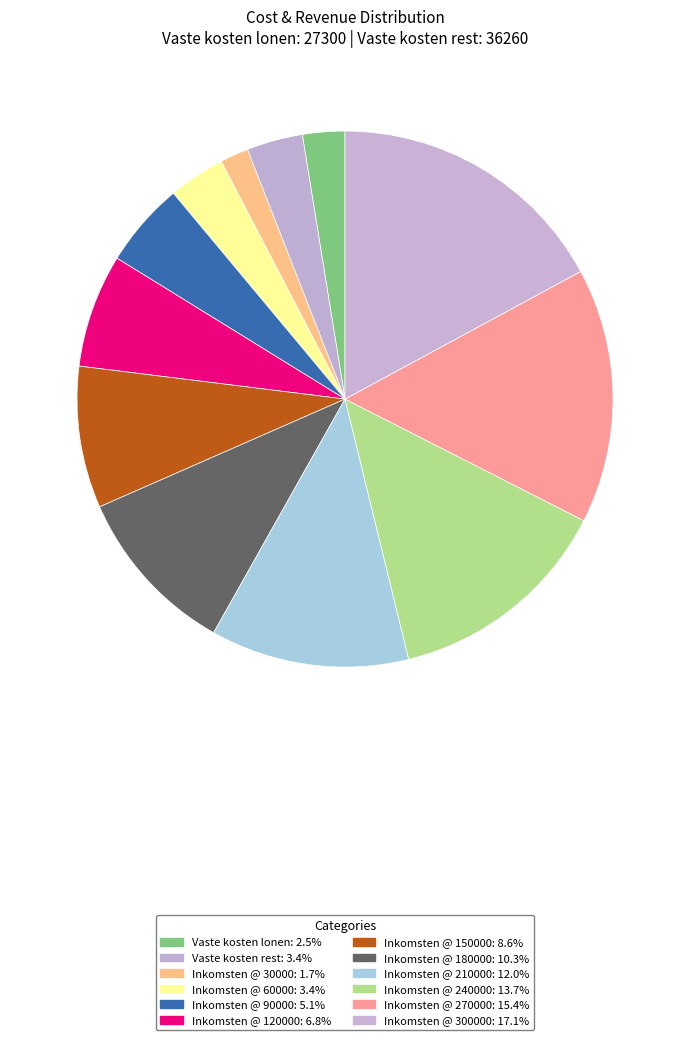

Which slice is the largest?

300000